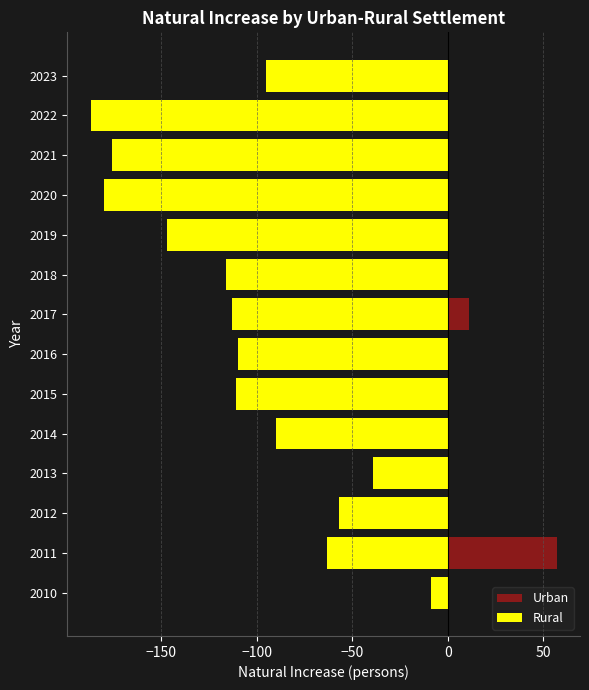

What is the difference between the maximum and minimum values in the Urban series?

117